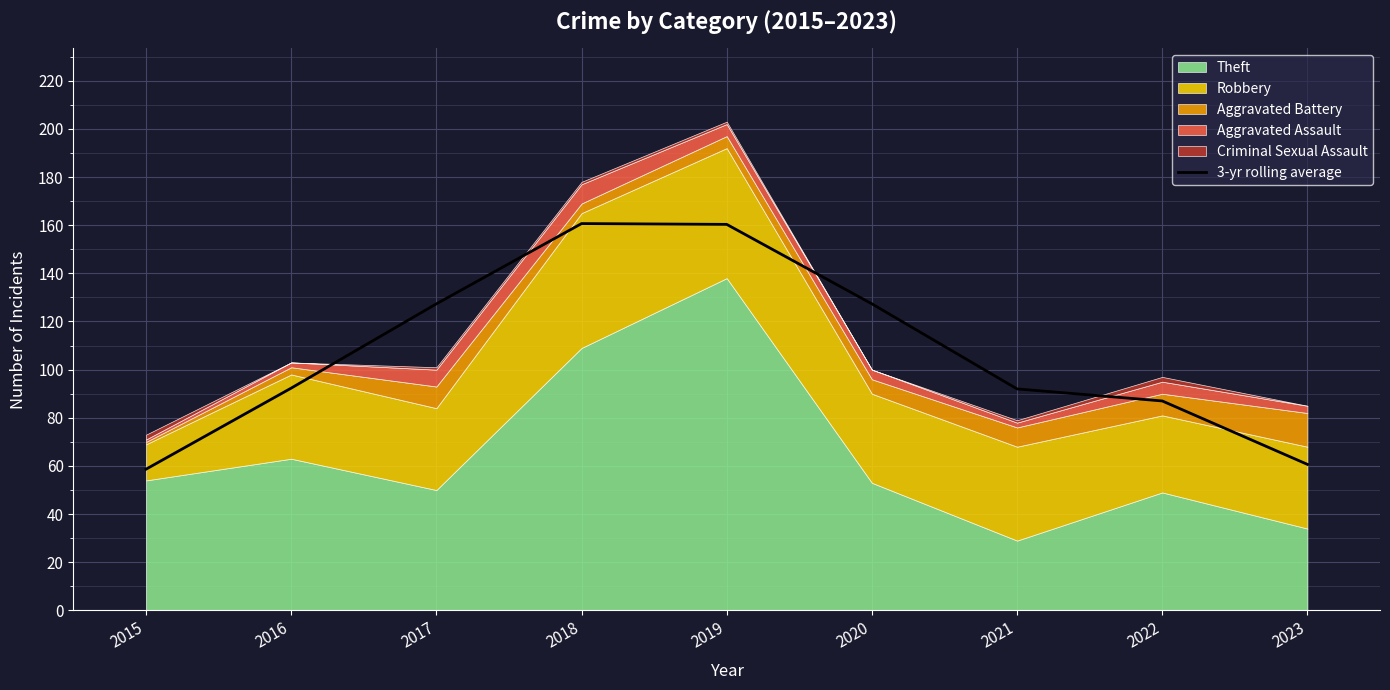

Is it true that 3-yr rolling average equals 35.5 at 2023?

False